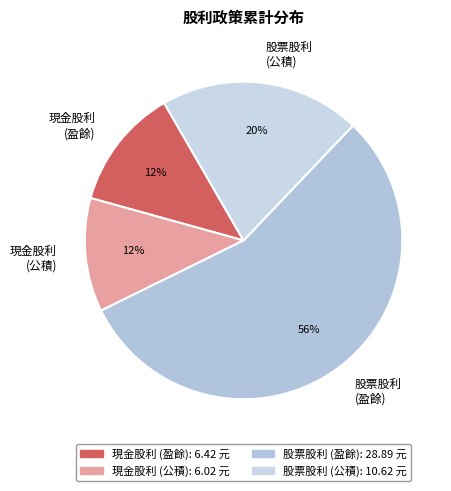

Do 股票股利 (公積) and 股票股利 (盈餘) together represent more than half of the pie?

Yes